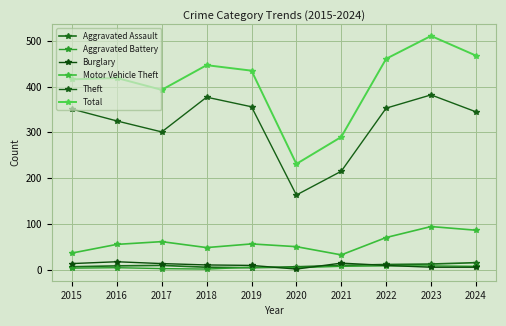

Is this an area chart (filled region under the line)?

No